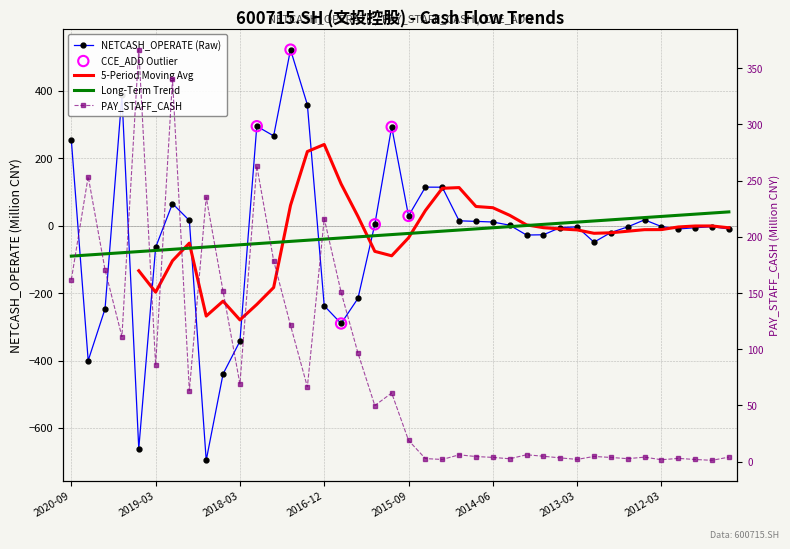

Which series contains the lowest Y value?

NETCASH_OPERATE